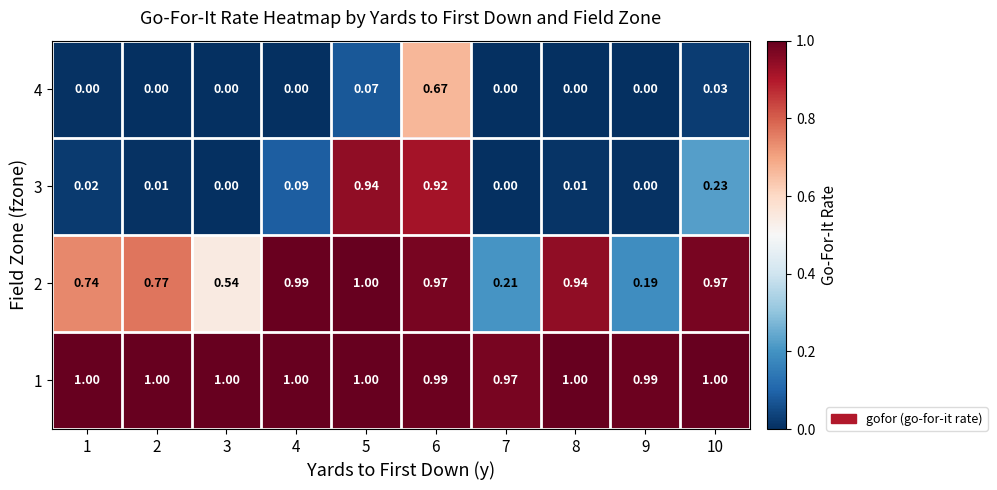

Is the value of 4 at 5 greater than the value of 3 at 7?

Yes